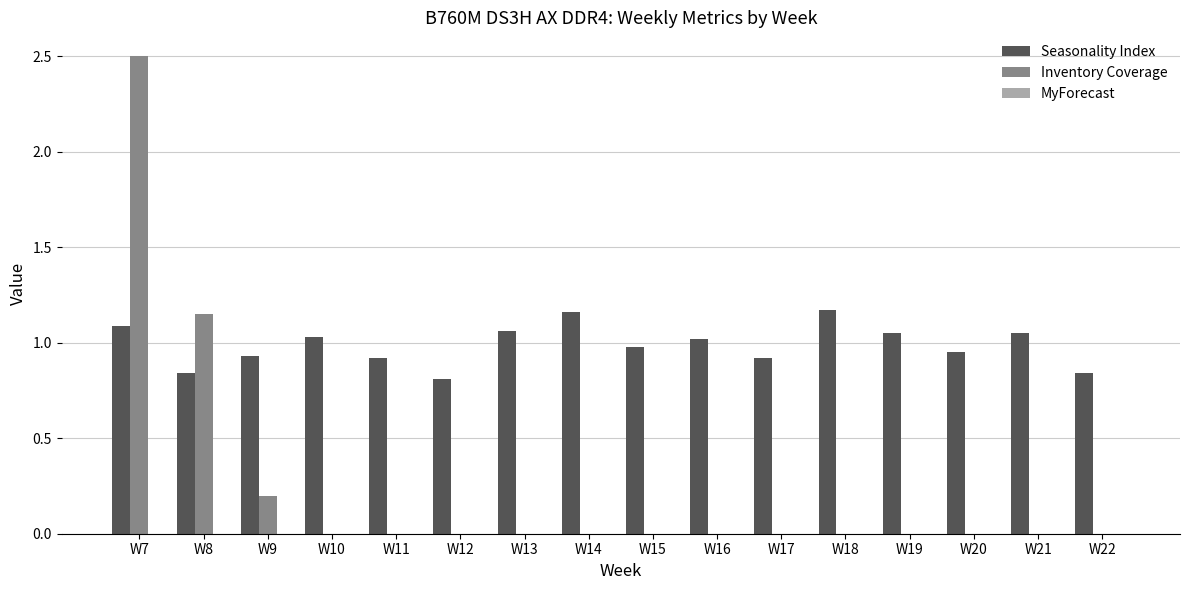

What is the sum of all Seasonality Index values?

15.8